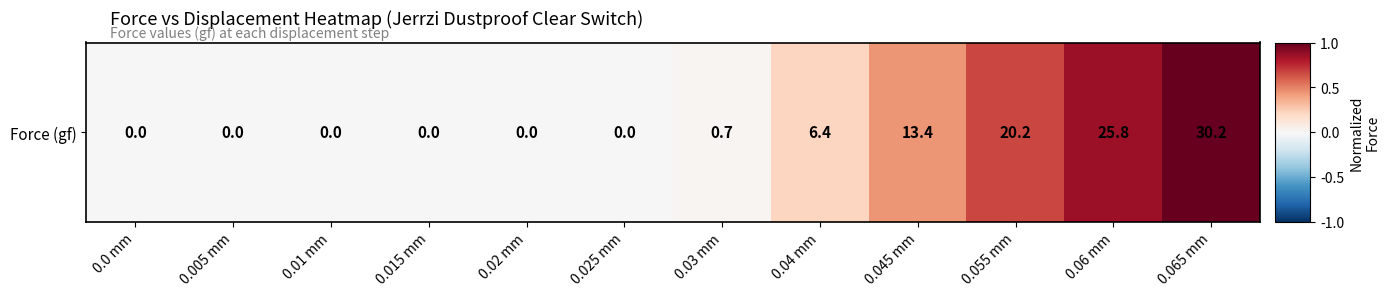

Rank the categories by value from lowest to highest.

0.0 mm, 0.005 mm, 0.01 mm, 0.015 mm, 0.02 mm, 0.025 mm, 0.03 mm, 0.04 mm, 0.045 mm, 0.055 mm, 0.06 mm, 0.065 mm